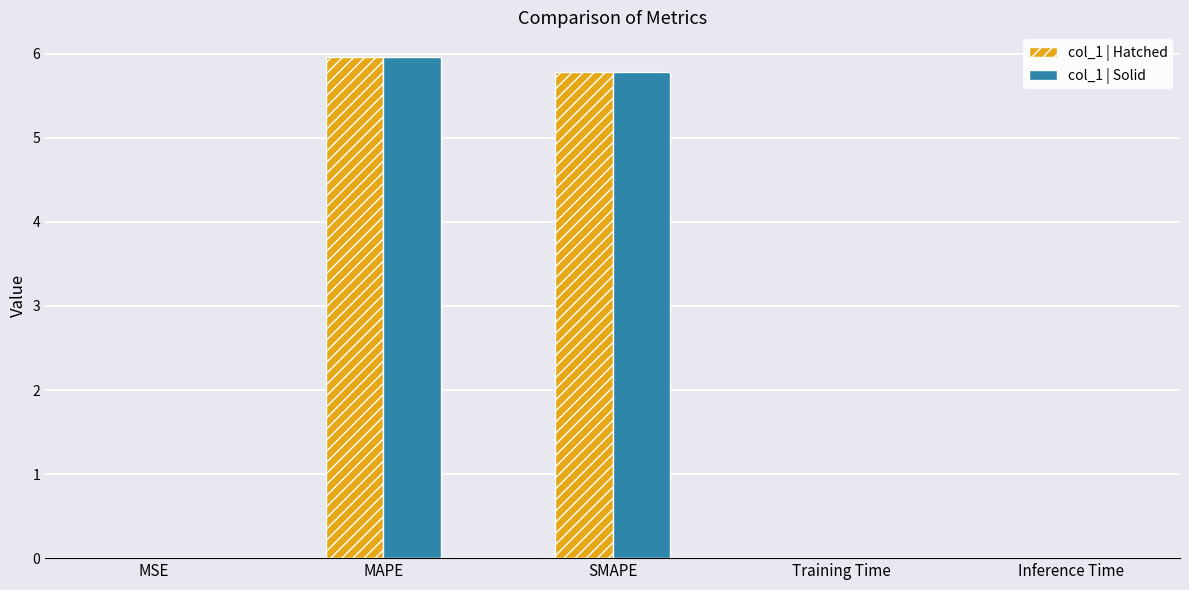

What are all the series names shown in the legend?

col_1 | Hatched, col_1 | Solid